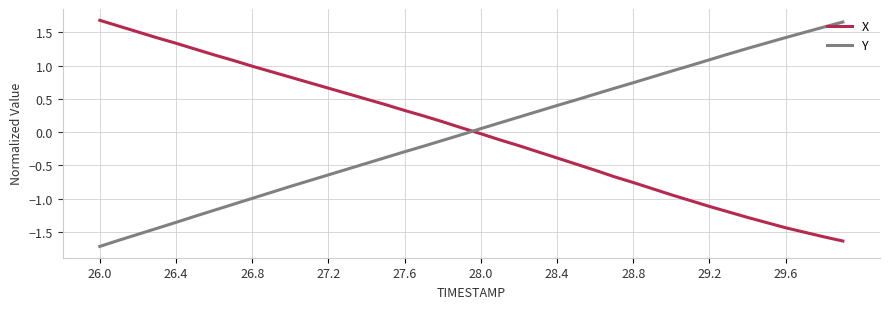

How many negative values does the Y series have?

20